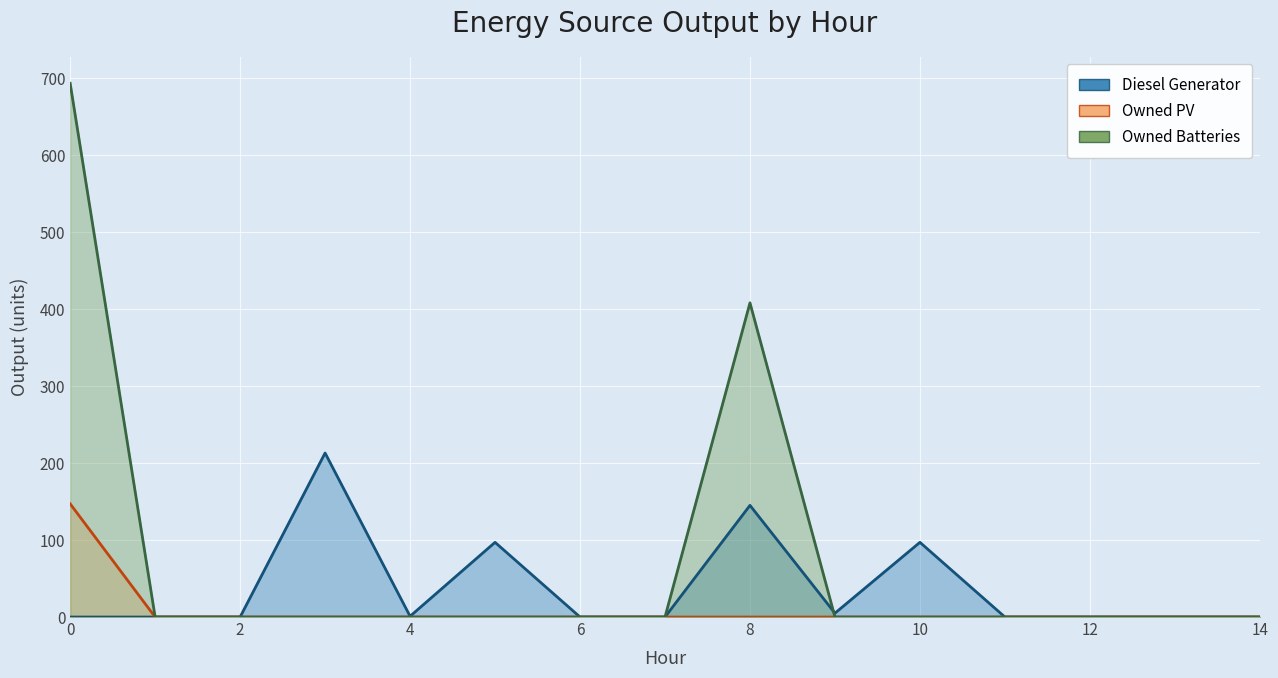

Which series has the largest range (max minus min)?

Owned Batteries